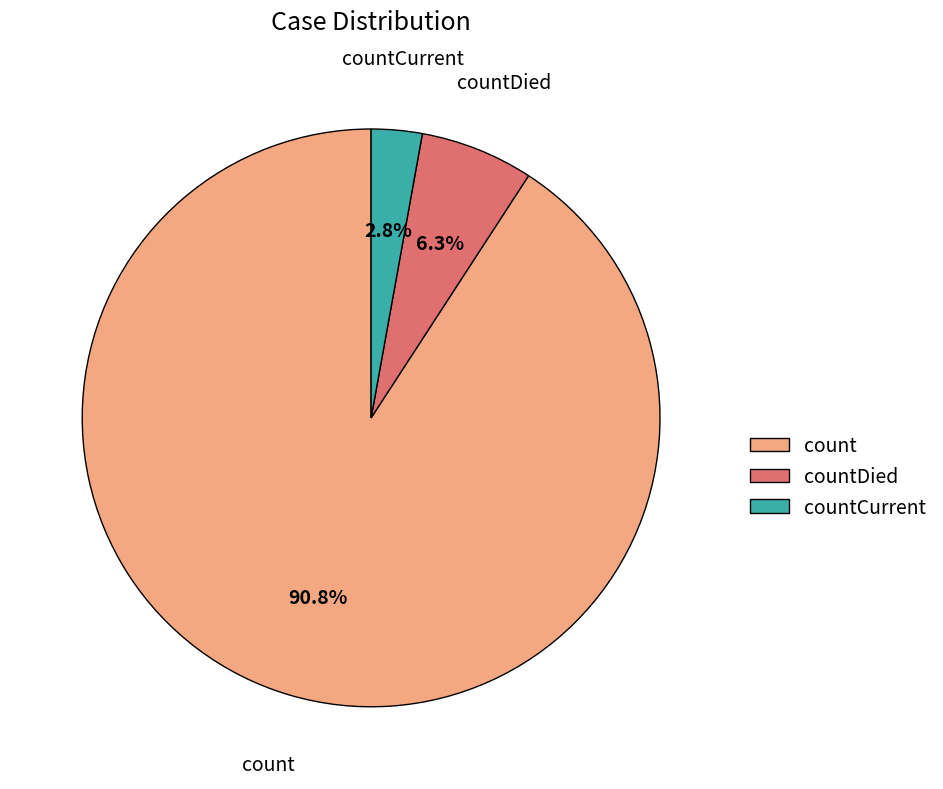

What percentage is the countDied slice, to the nearest percent?

6%